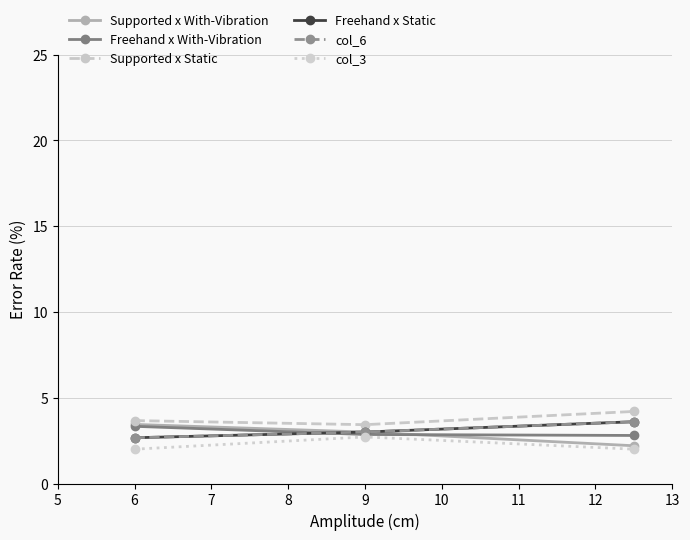

Reading left to right, transcribe all the data shown in this chart.

Supported x With-Vibration: 3.4	3.0	2.2
Freehand x With-Vibration: 3.3	2.9	2.8
Supported x Static: 3.7	3.4	4.2
Freehand x Static: 2.7	3.0	3.6
col_6: 2.7	3.0	3.6
col_3: 2.0	2.7	2.0